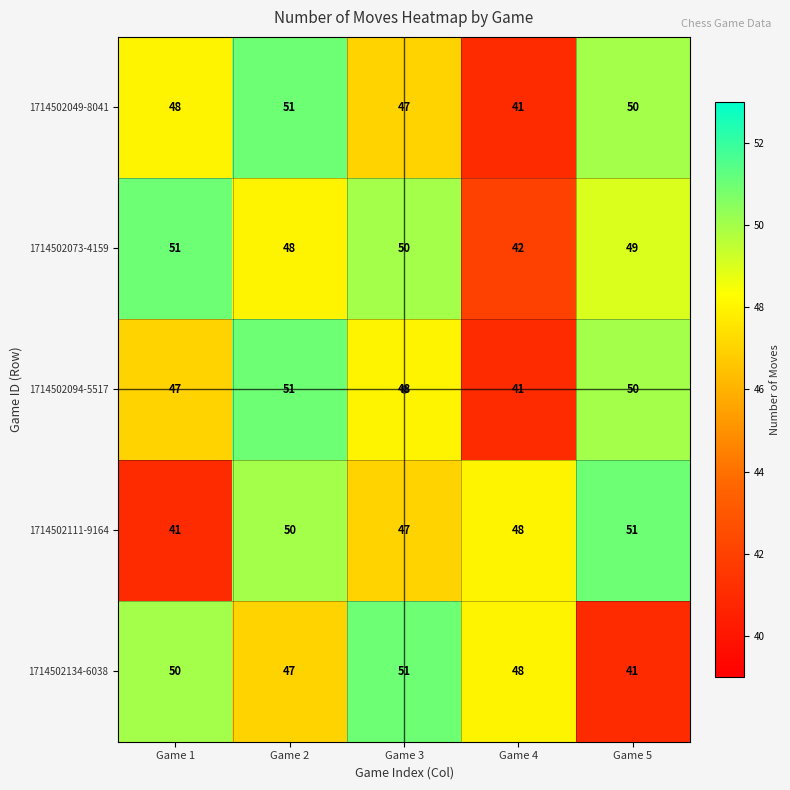

What is the spread (max minus min) of values at Game 4?

7